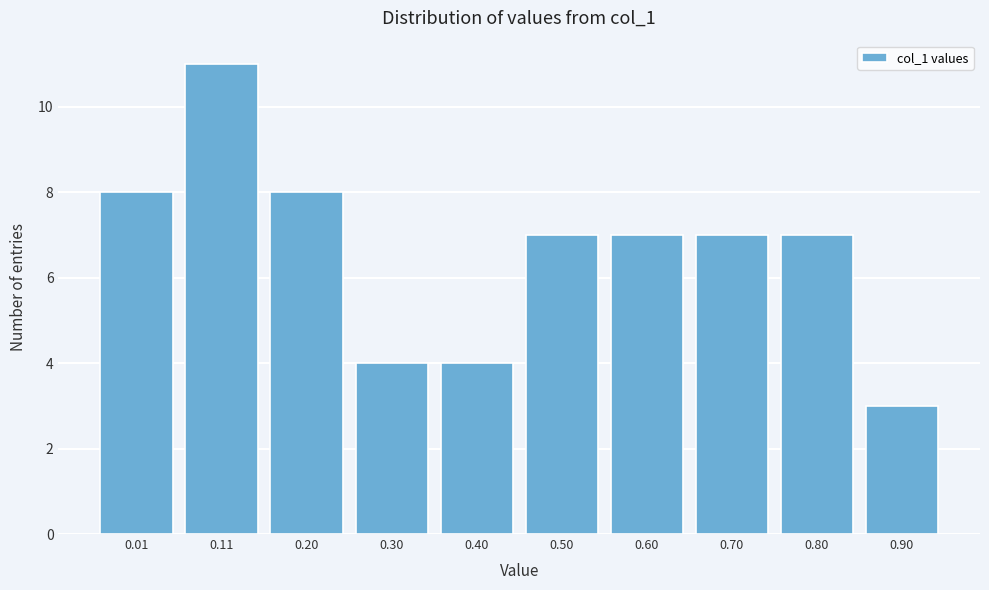

Reading right to left, what are all the values shown in this chart?

0.90=3	0.80=7	0.70=7	0.60=7	0.50=7	0.40=4	0.30=4	0.20=8	0.11=11	0.01=8